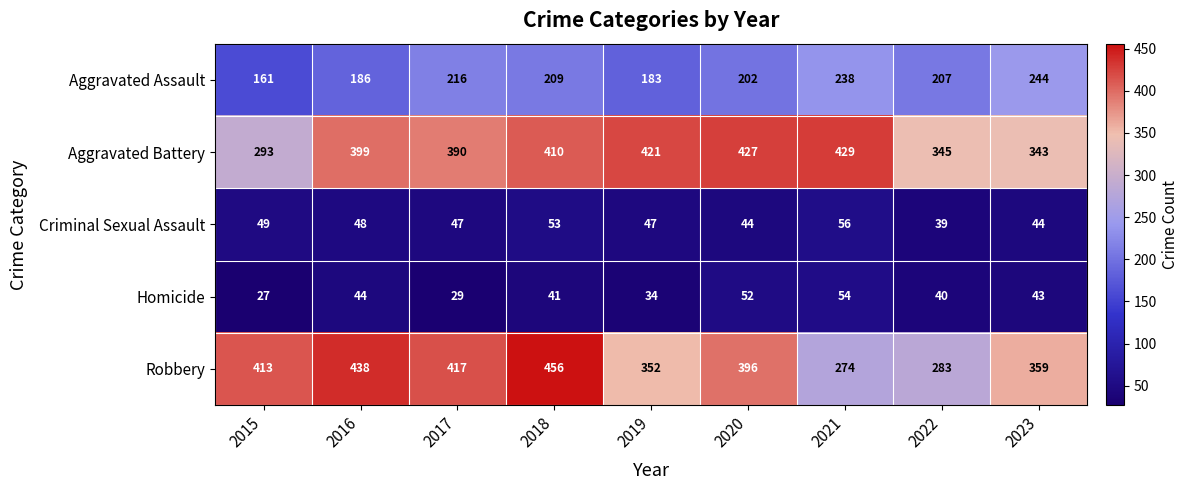

What is the sum of all Aggravated Assault values?

1846